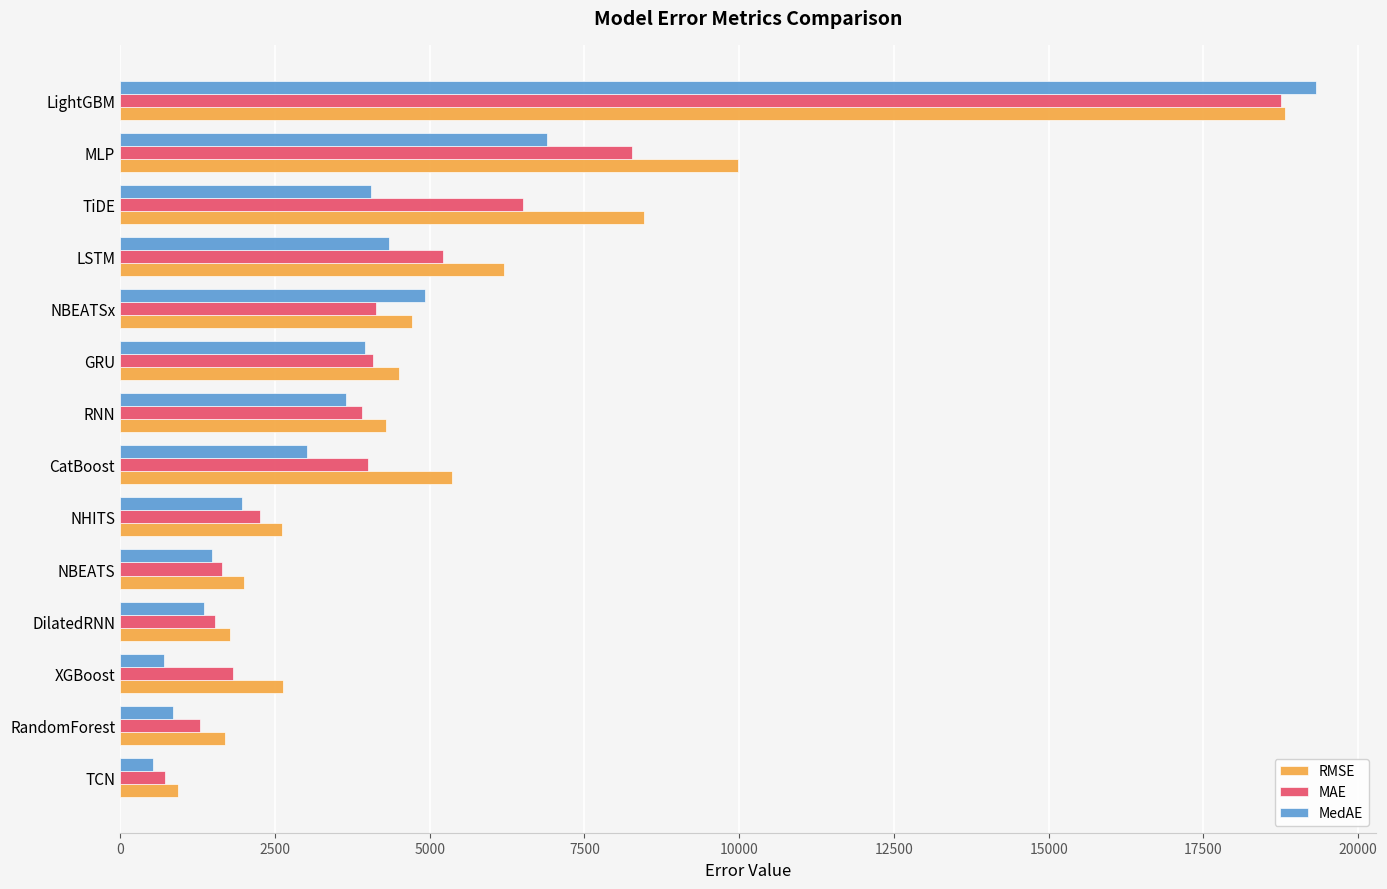

What are all the series names shown in the legend?

RMSE, MAE, MedAE